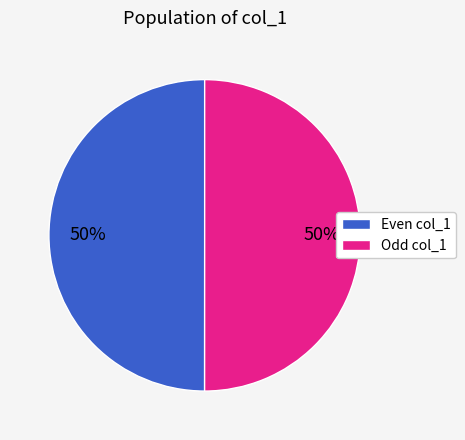

Count the number of slices in the pie.

2